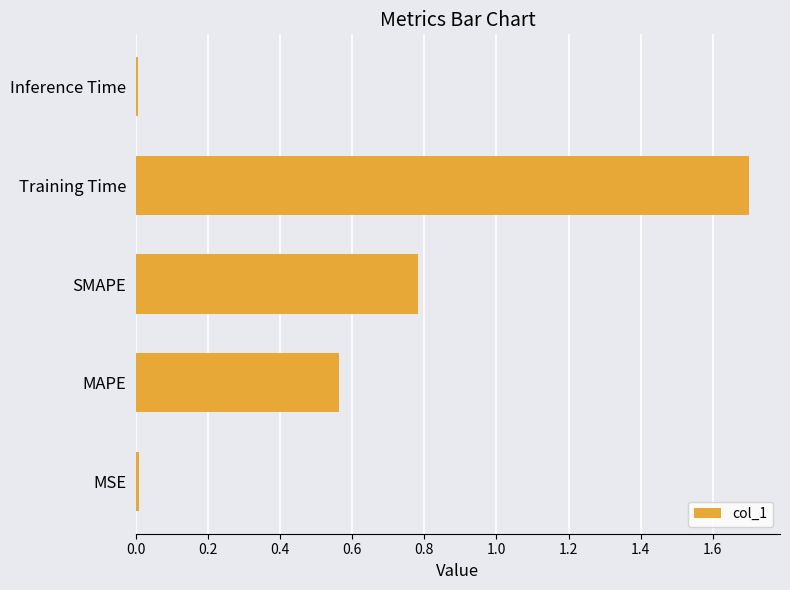

What is the difference between the second highest and minimum values?

0.8